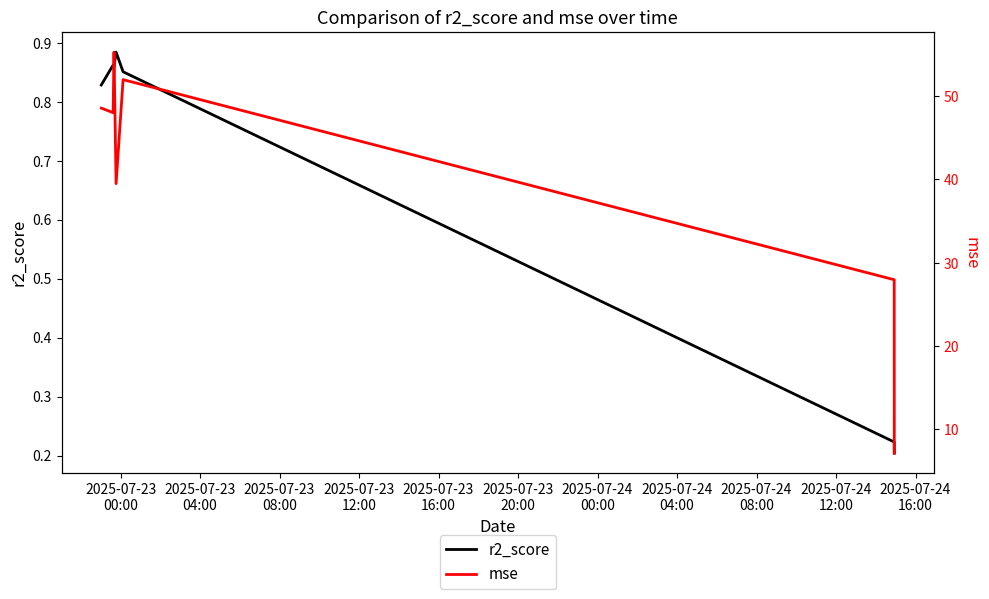

What is the average value of the mse series?

39.8